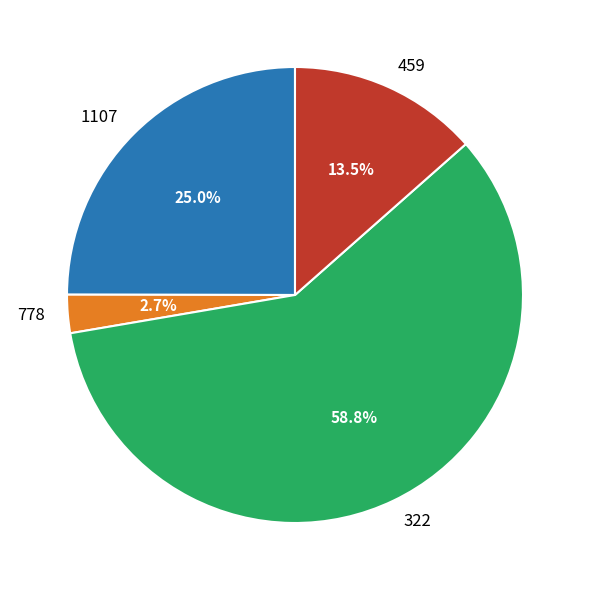

Which slice is the smallest?

778